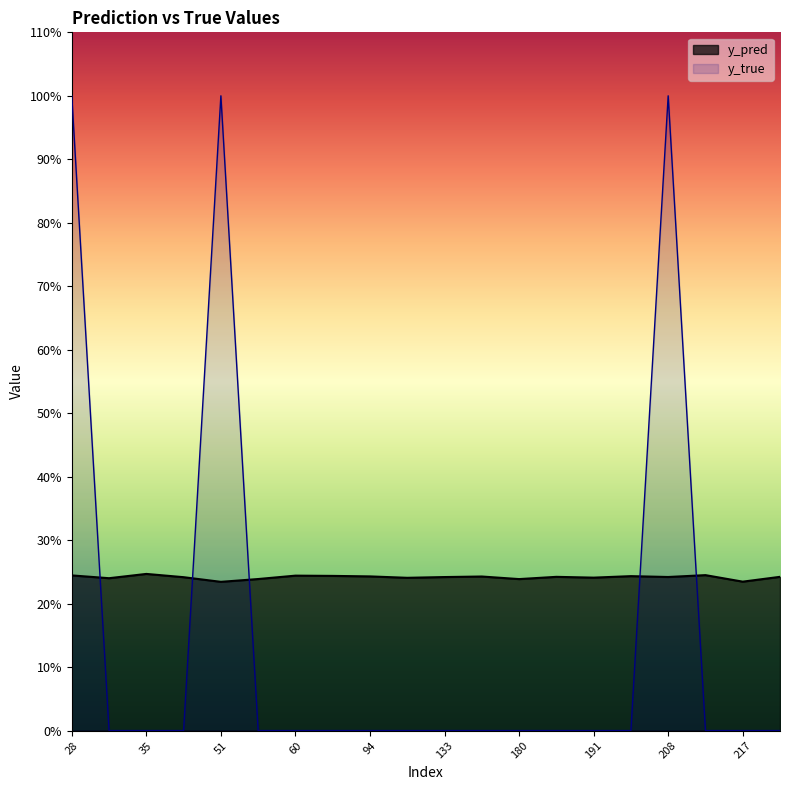

What is the difference between the maximum and second lowest values in the y_true series?

1.0